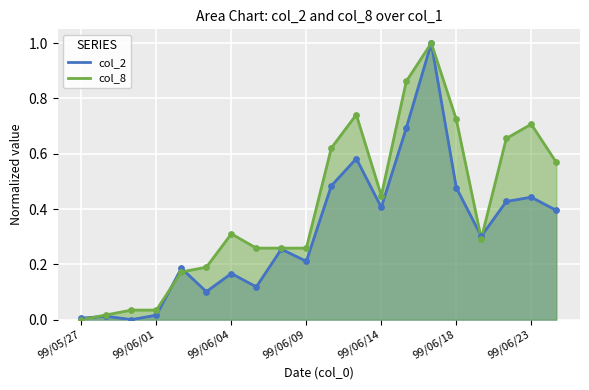

Which series reaches the maximum Y coordinate?

col_2